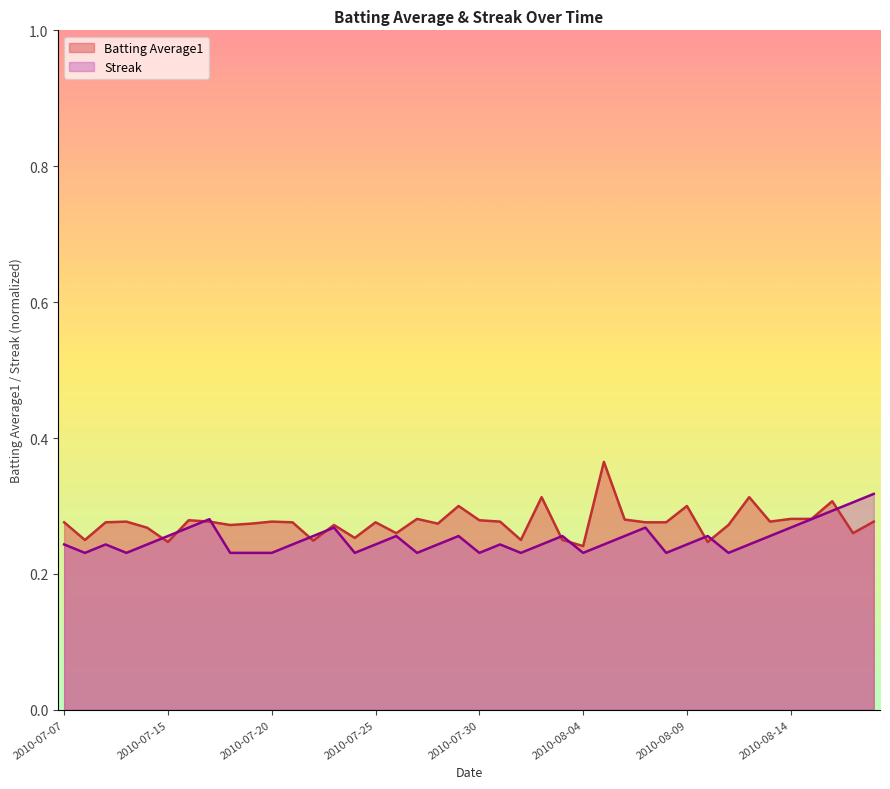

What is the label of the 11th point from the right?

2010-08-08